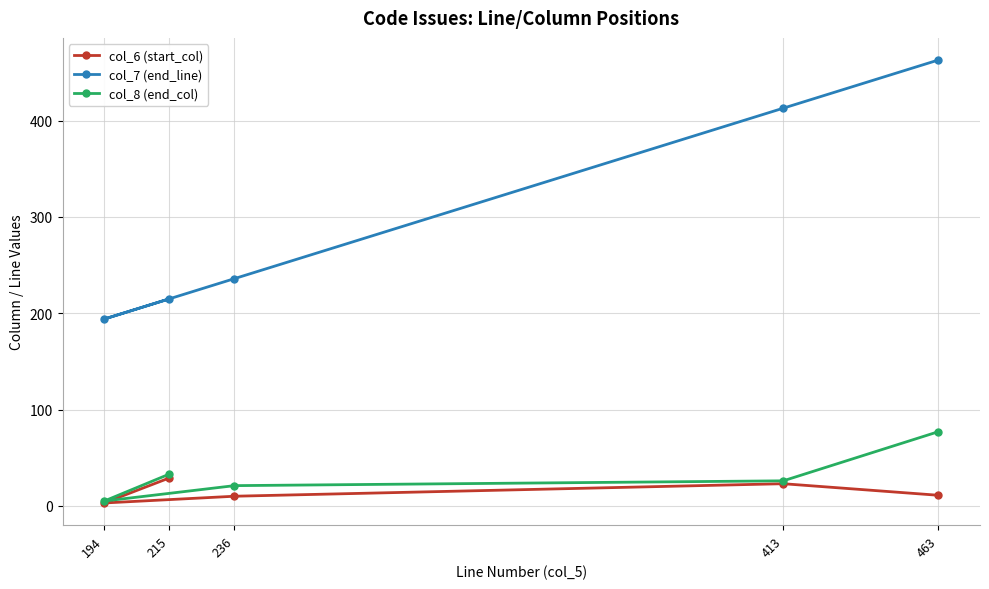

What is the sum of the col_8 (end_col) values at 413 and 236?

47